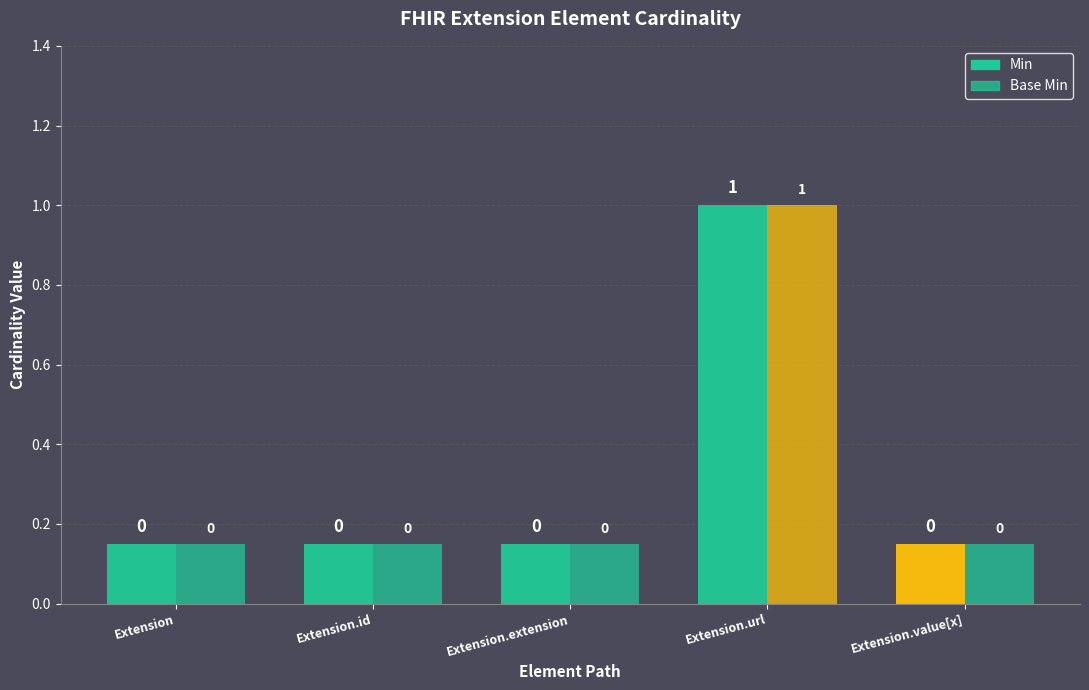

How many Base Min values are between 0 and 1?

5